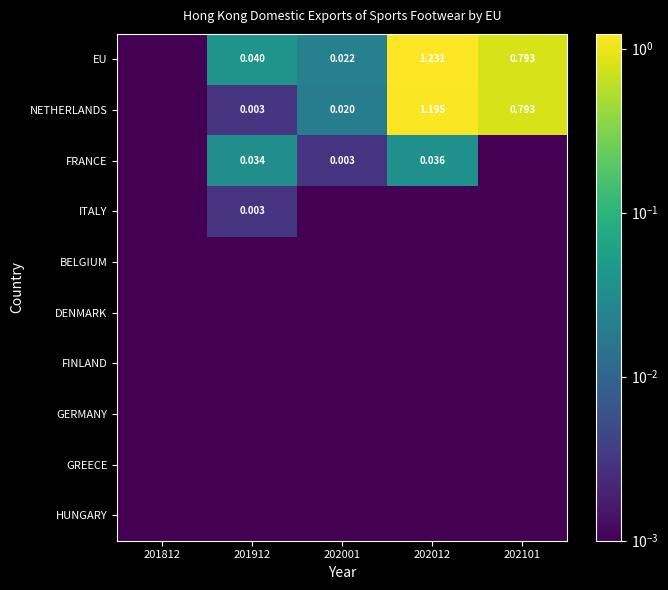

The value of EU at 201912 is 0.0. True or false?

True